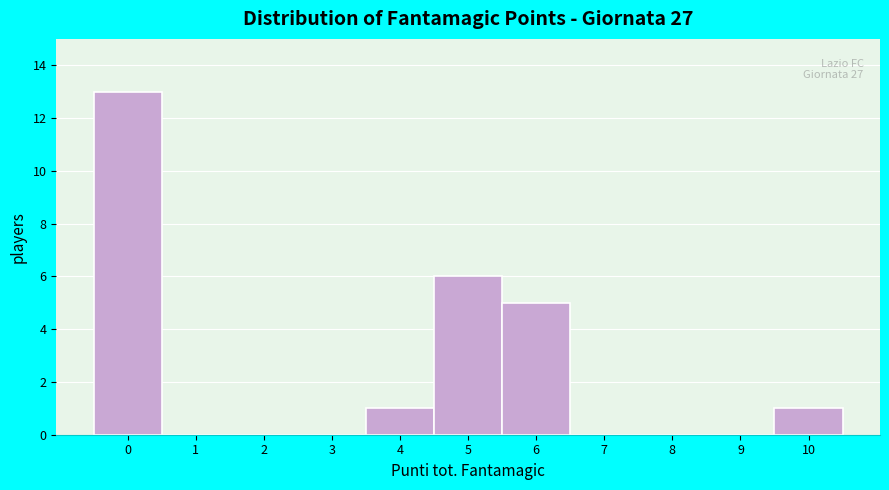

Reading left to right, list all the values displayed in this chart.

0=13	1=0	2=0	3=0	4=1	5=6	6=5	7=0	8=0	9=0	10=1